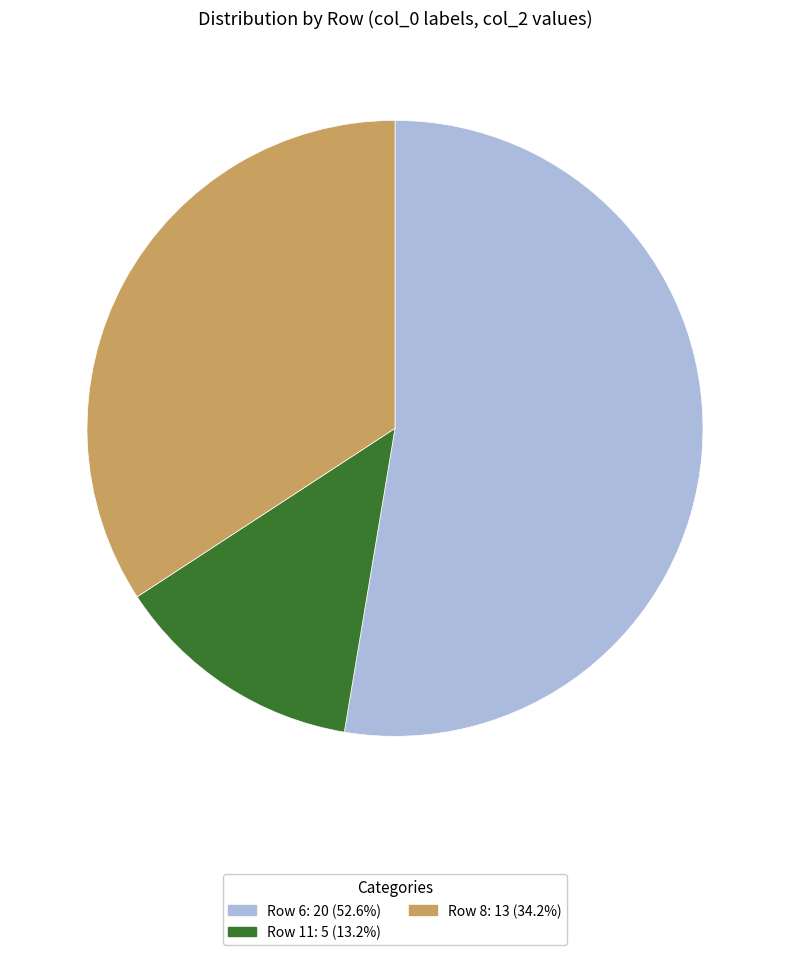

Do Row 6: 20 (52.6%) and Row 11: 5 (13.2%) together represent more than half of the pie?

Yes